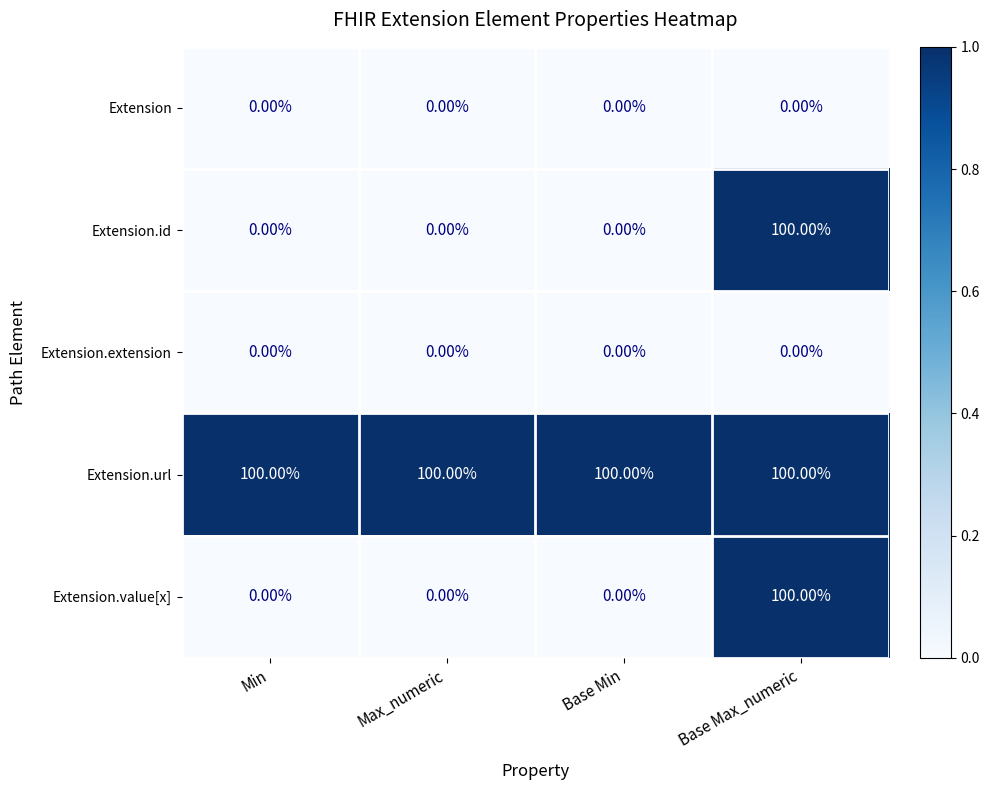

What is the maximum value shown in the chart?

100